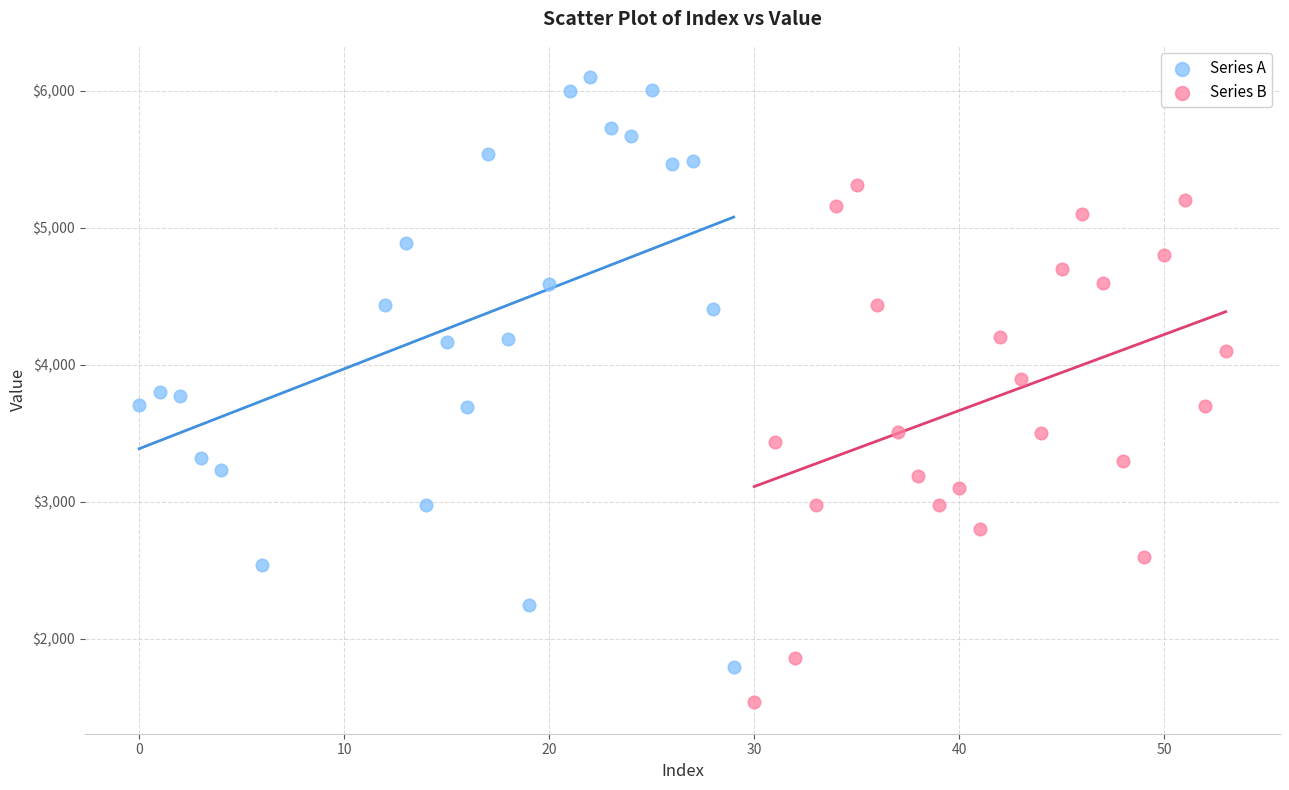

What are all the series names shown in the legend?

Series A, Series B